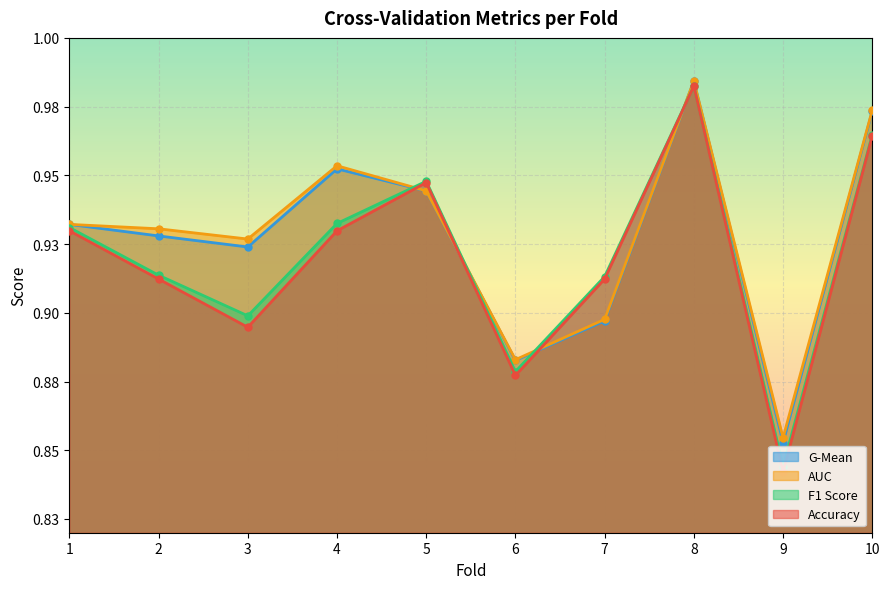

How many lines are shown in the chart?

4